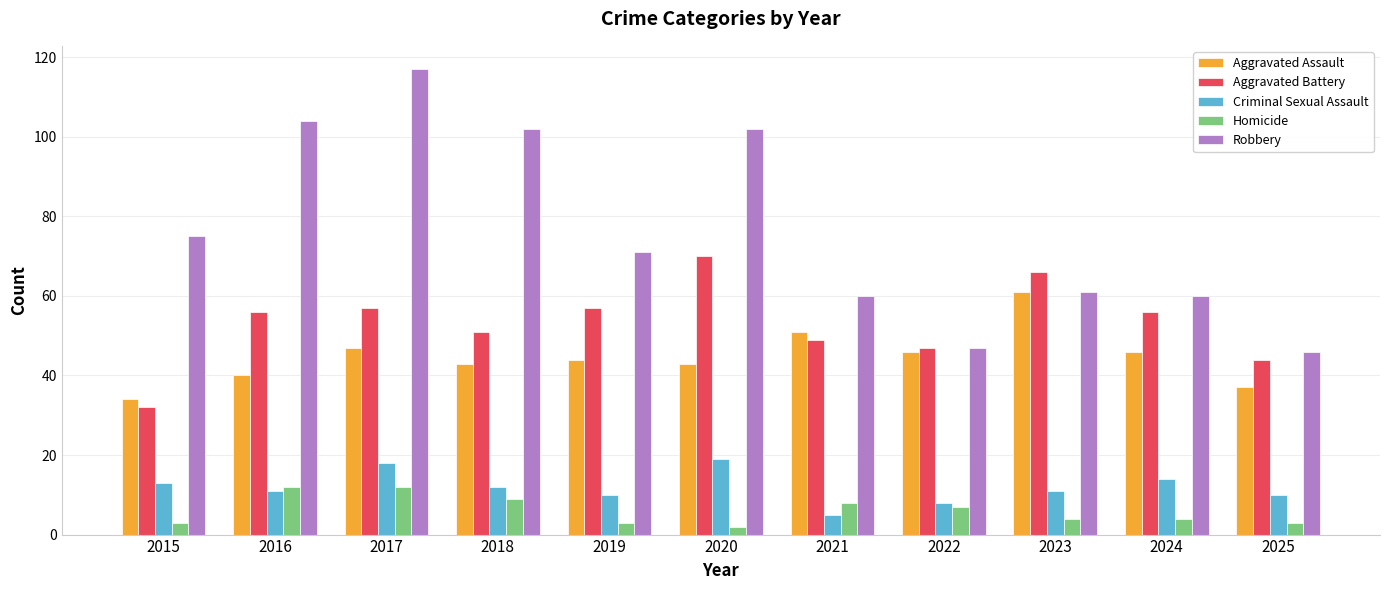

True or false: Aggravated Battery has a value of 51 at 2018.

True